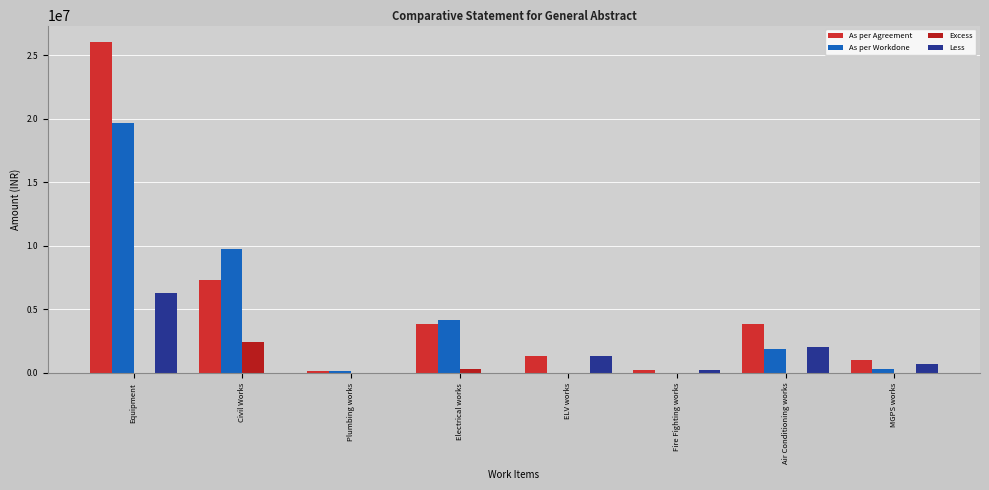

Reading right to left, extract all data points from this chart.

As per Agreement: 1025822.0	3888485.0	225880.0	1337000.0	3832437.0	160285.0	7320695.5	26020476.0
As per Workdone: 323072.0	1869876.0	0.0	0.0	4155179.4	156101.0	9771661.2	19695476.0
Excess: 0.0	0.0	0.0	0.0	322742.0	0.0	2450966.0	0.0
Less: 702750.0	2018609.0	225880.0	1337000.0	0.0	4184.0	0.0	6325000.0